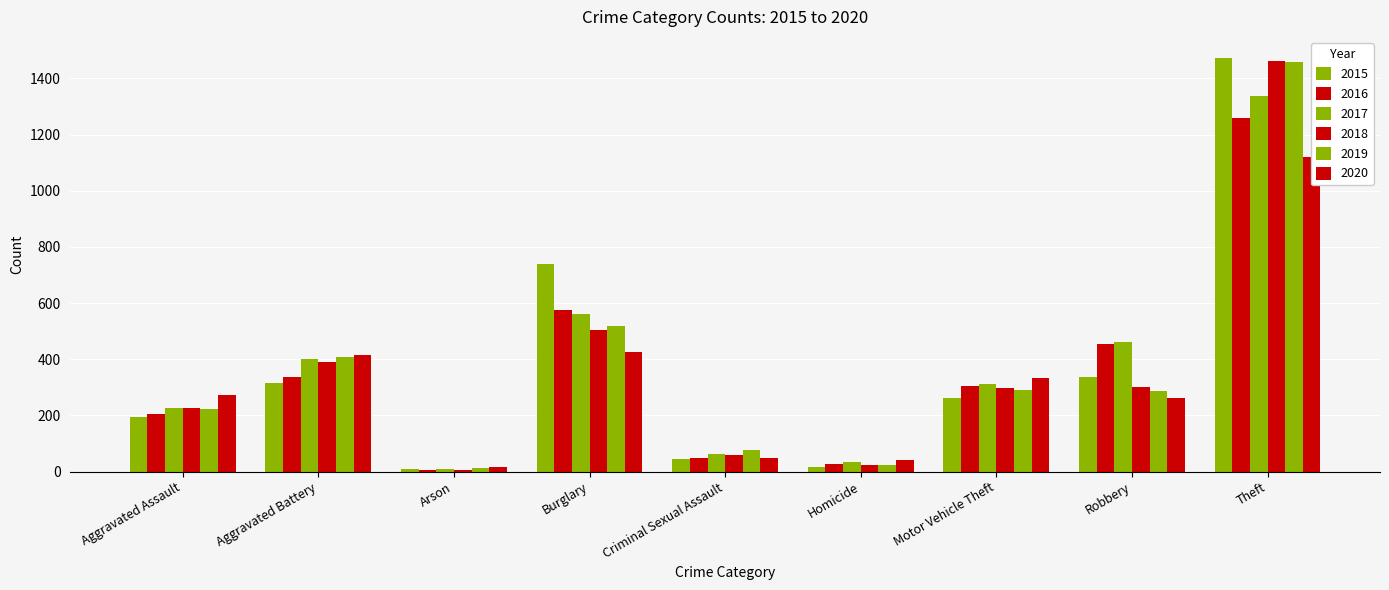

Rank the categories by 2020 value from lowest to highest.

Arson, Homicide, Criminal Sexual Assault, Robbery, Aggravated Assault, Motor Vehicle Theft, Aggravated Battery, Burglary, Theft